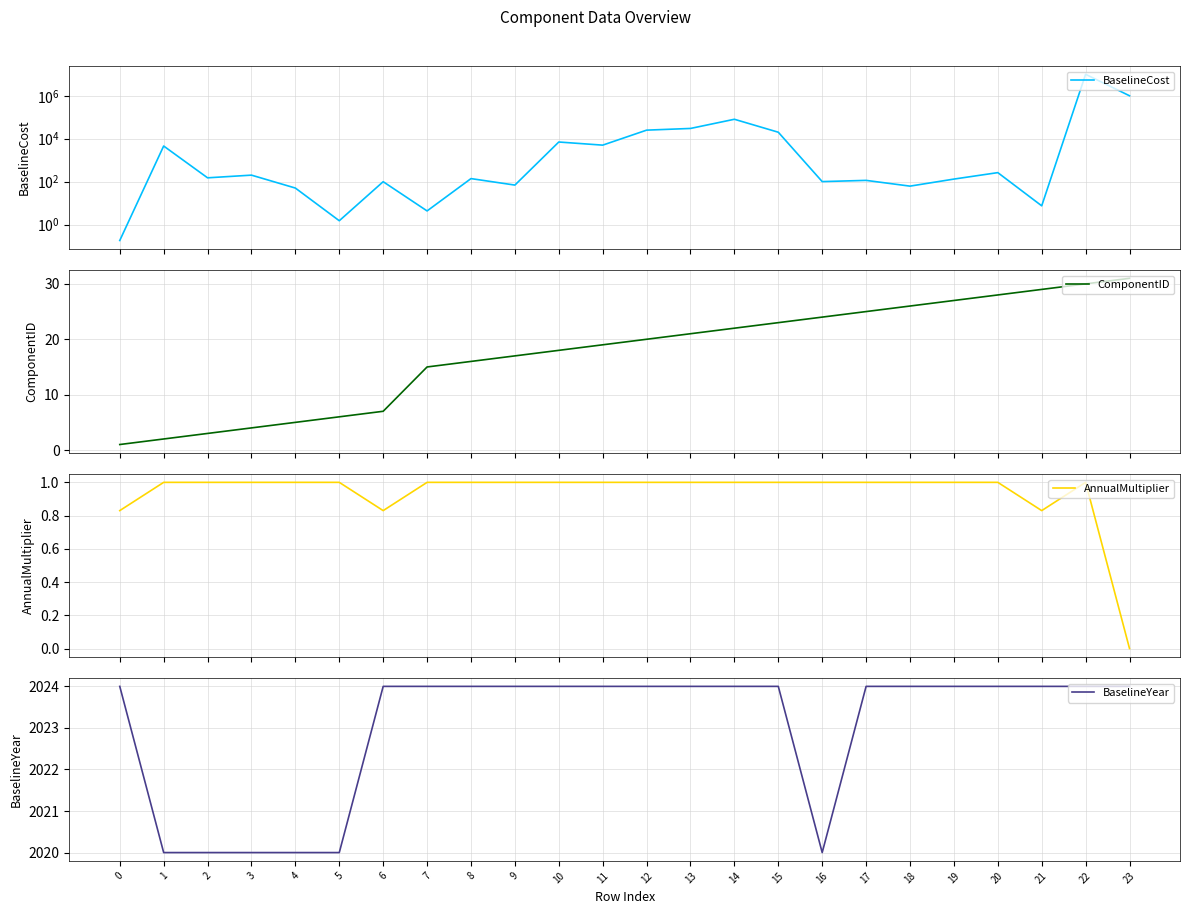

In AnnualMultiplier, how many points are higher than both neighbors (excluding endpoints)?

1